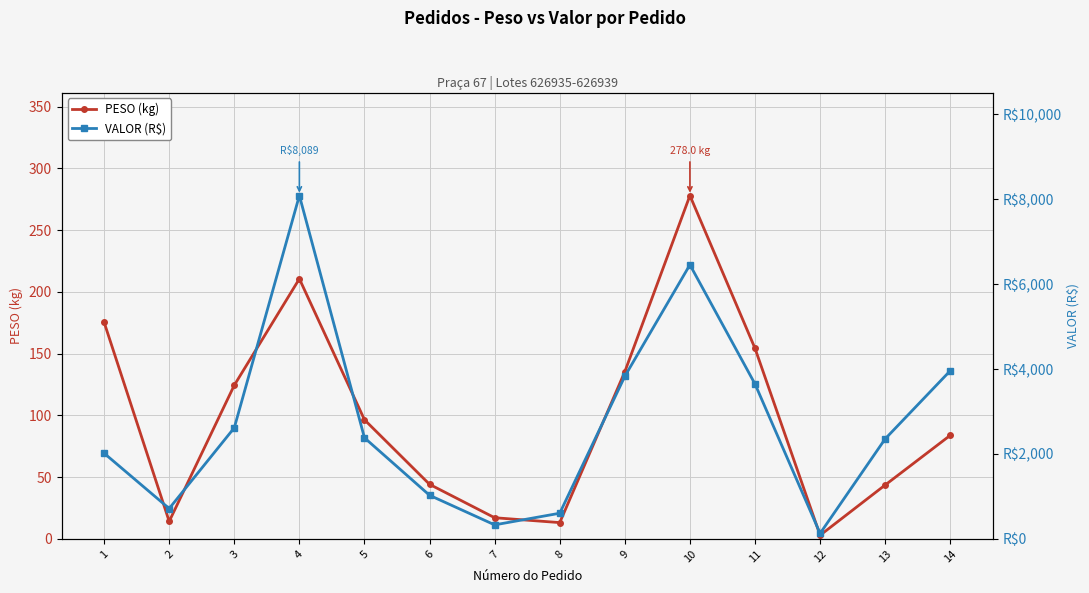

How many interior local peaks does the PESO (kg) series have?

2